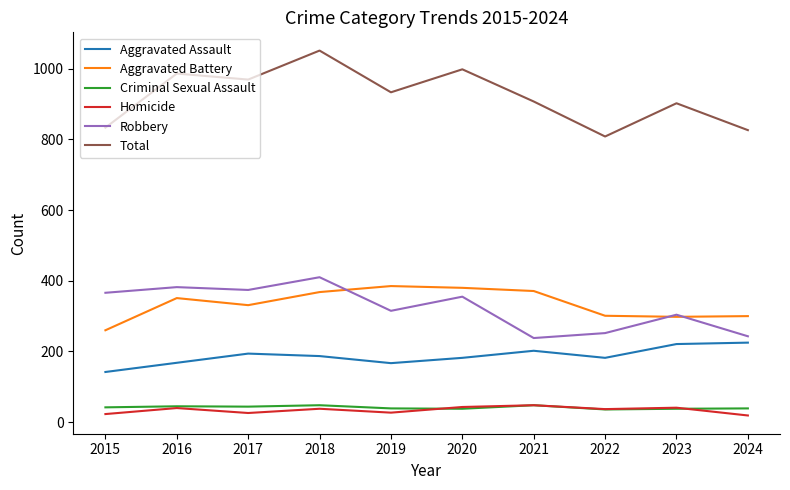

Where is the first local maximum for Total?

2016